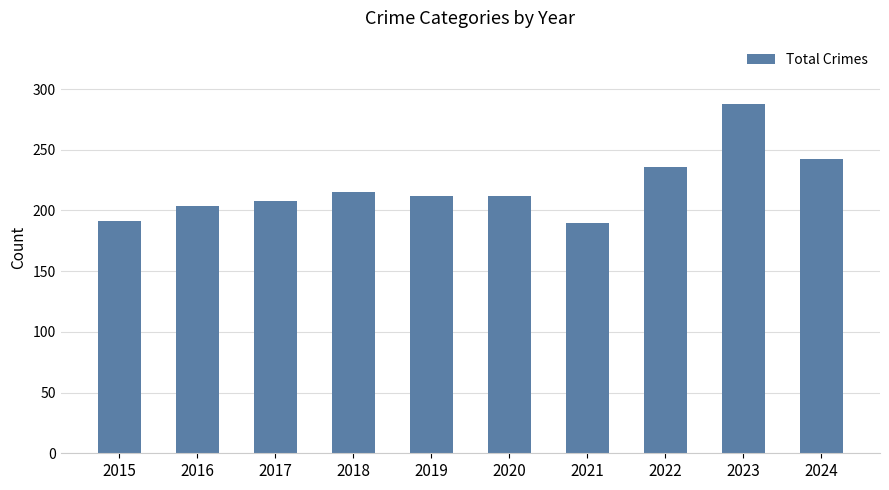

What is the value of the 10th bar from the left?

242